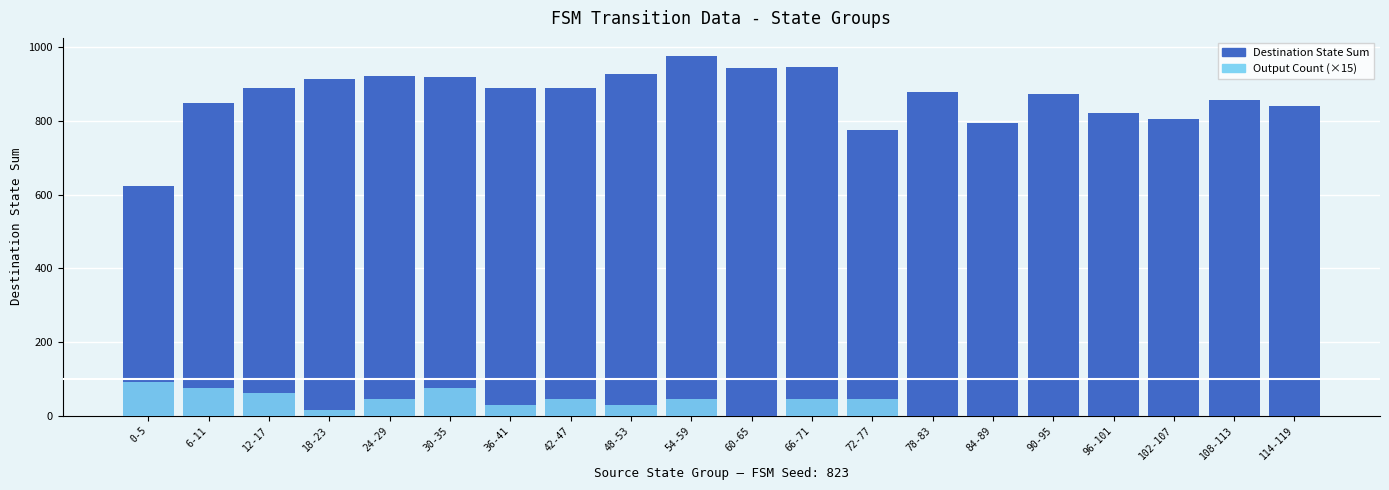

Read the Output Count (×15) value at 6-11, to the nearest 10.

80